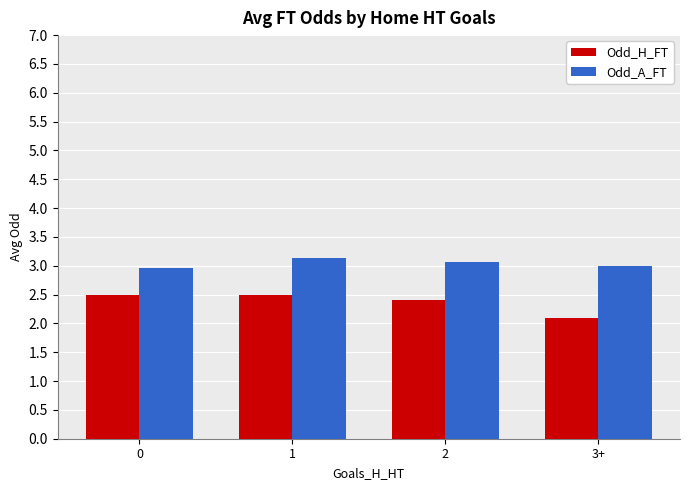

What is the difference between the maximum and second lowest values in the Odd_A_FT series?

0.1